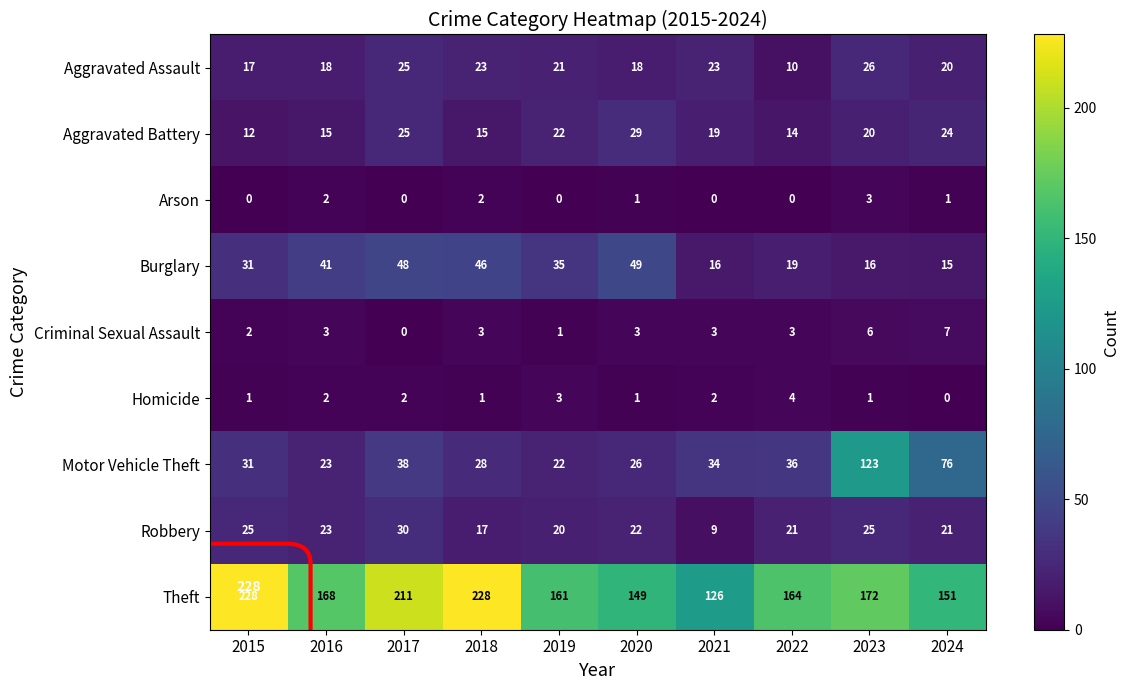

The value of Burglary at 2024 is 21. True or false?

False